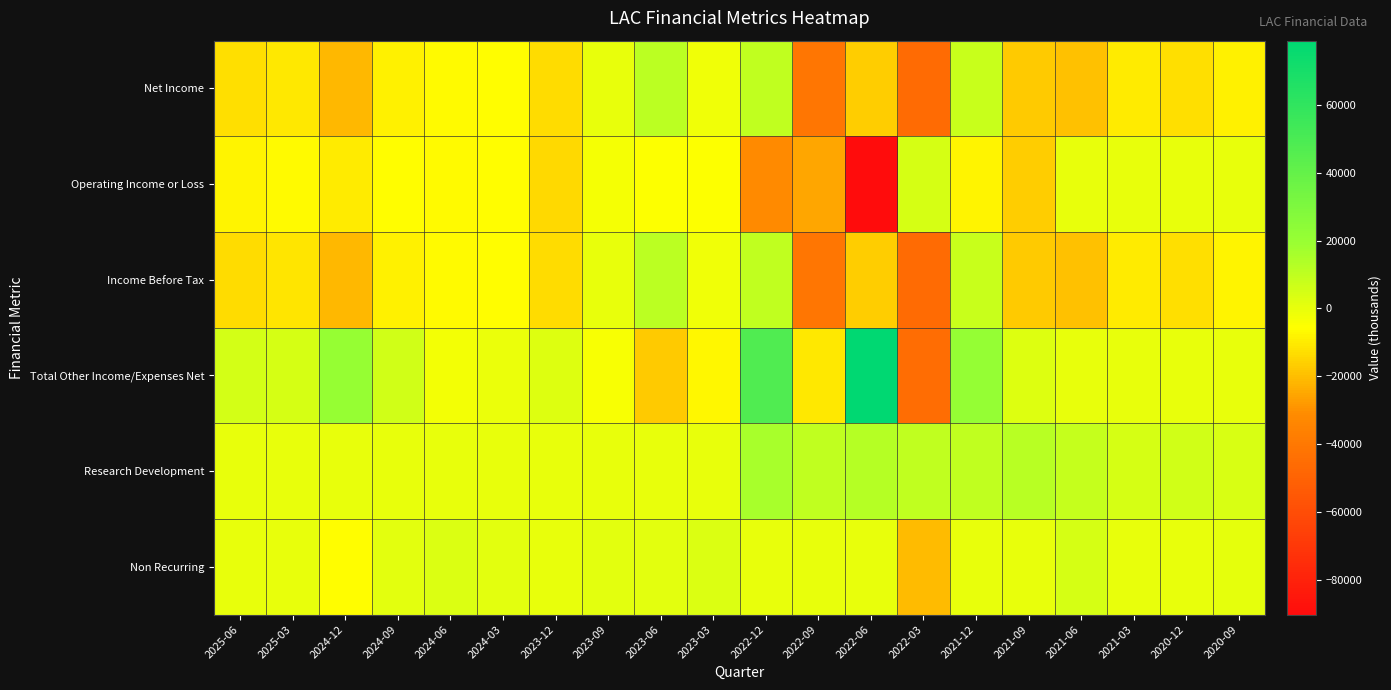

Reading left to right, transcribe all the data shown in this chart.

Net Income: 2025-06=-12400	2025-03=-10700	2024-12=-21200	2024-09=-8500	2024-06=-6600	2024-03=-6300	2023-12=-13200	2023-09=-200	2023-06=10900	2023-03=-1700	2022-12=10100	2022-09=-41000	2022-06=-16600	2022-03=-46100	2021-12=8000	2021-09=-17200	2021-06=-19300	2021-03=-9900	2020-12=-12600	2020-09=-8500
Operating Income or Loss: 2025-06=-7800	2025-03=-6500	2024-12=-9900	2024-09=-6200	2024-06=-6400	2024-03=-5800	2023-12=-14000	2023-09=-3200	2023-06=-5100	2023-03=-5600	2022-12=-31800	2022-09=-25300	2022-06=-90300	2022-03=4400	2021-12=-7700	2021-09=-16600	2021-06=0	2021-03=0	2020-12=0	2020-09=0
Income Before Tax: 2025-06=-13200	2025-03=-11500	2024-12=-21300	2024-09=-8500	2024-06=-6600	2024-03=-6300	2023-12=-13200	2023-09=-200	2023-06=10900	2023-03=-1700	2022-12=10100	2022-09=-41000	2022-06=-16600	2022-03=-46100	2021-12=8000	2021-09=-17200	2021-06=-19300	2021-03=-10000	2020-12=-12400	2020-09=-7800
Total Other Income/Expenses Net: 2025-06=5200	2025-03=4800	2024-12=20800	2024-09=5900	2024-06=-3000	2024-03=-900	2023-12=2400	2023-09=-4000	2023-06=-17100	2023-03=-7500	2022-12=47400	2022-09=-10400	2022-06=79000	2022-03=-45200	2021-12=21200	2021-09=2800	2021-06=0	2021-03=0	2020-12=0	2020-09=0
Research Development: 2025-06=0	2025-03=0	2024-12=0	2024-09=0	2024-06=0	2024-03=0	2023-12=0	2023-09=0	2023-06=0	2023-03=0	2022-12=15900	2022-09=9800	2022-06=12300	2022-03=9800	2021-12=9800	2021-09=12200	2021-06=8700	2021-03=4500	2020-12=6000	2020-09=4100
Non Recurring: 2025-06=200	2025-03=200	2024-12=-5900	2024-09=1400	2024-06=3100	2024-03=1300	2023-12=-300	2023-09=1000	2023-06=1200	2023-03=3300	2022-12=0	2022-09=0	2022-06=0	2022-03=-20400	2021-12=0	2021-09=0	2021-06=4800	2021-03=0	2020-12=0	2020-09=600